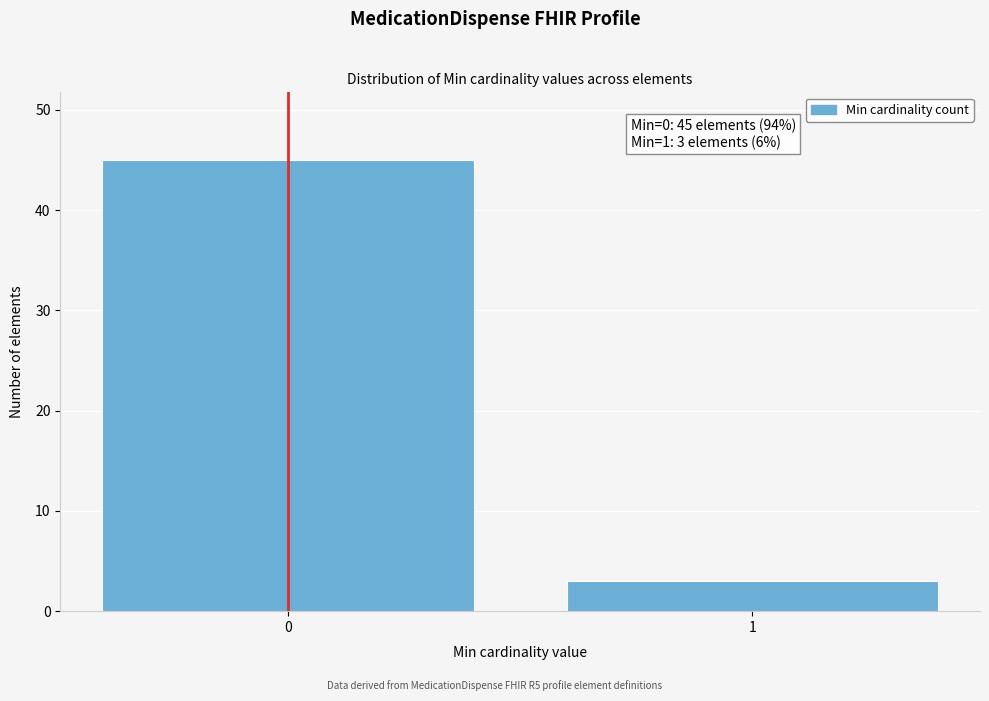

Reading left to right, what are all the values shown in this chart?

45	3